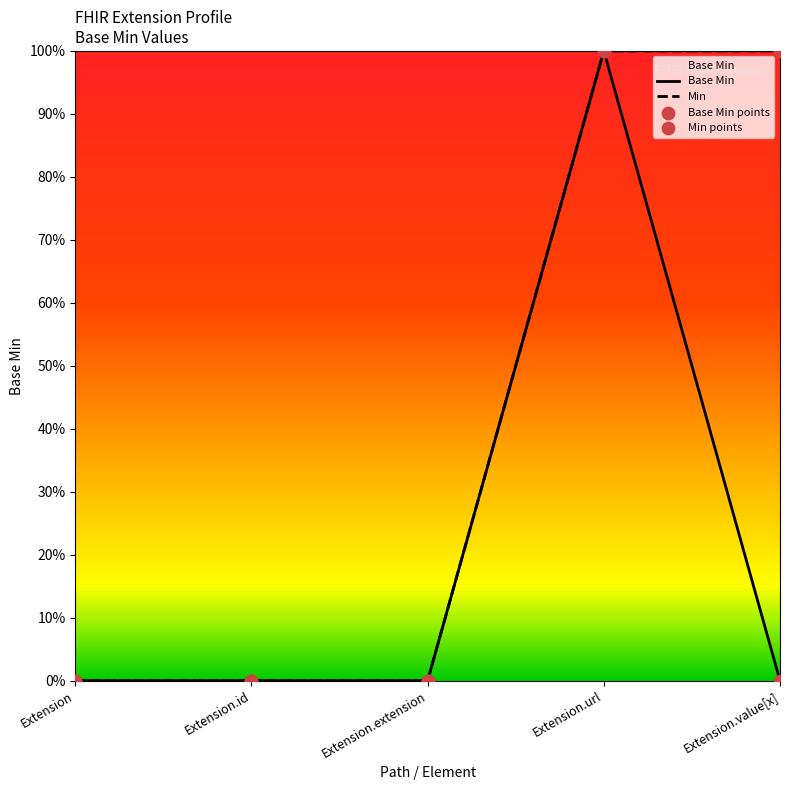

Which series has the largest total across all categories?

Min